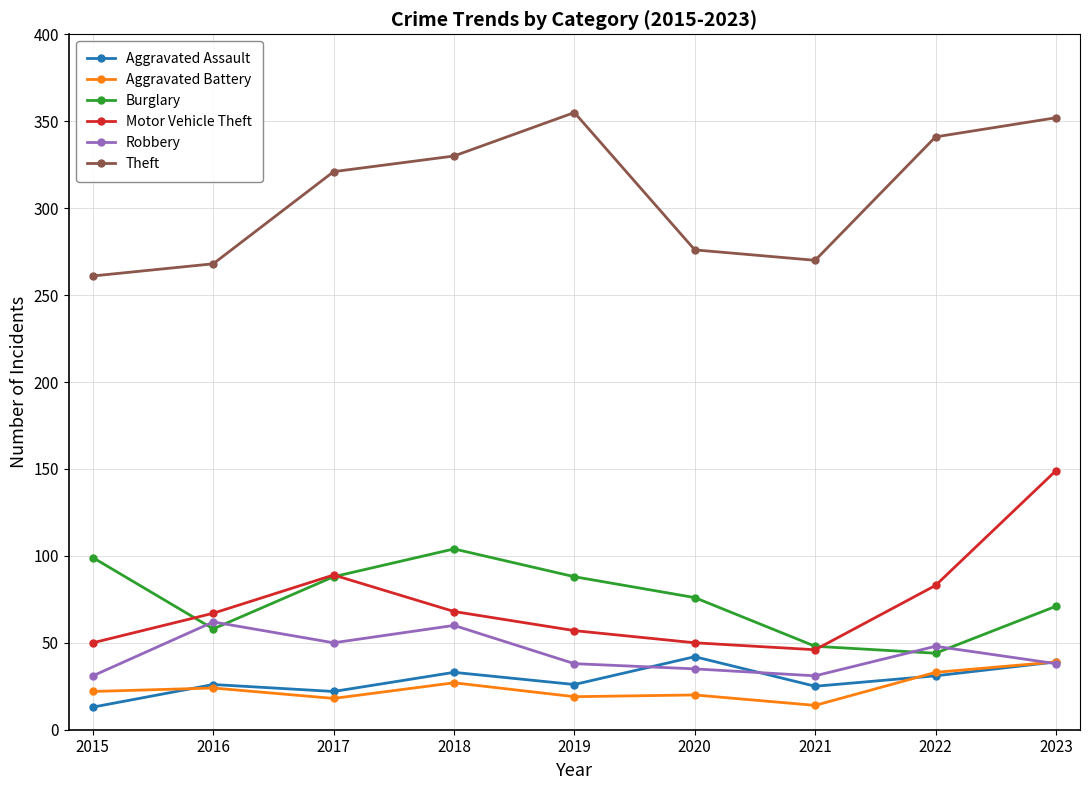

What is the difference between the Theft values at 2015 and 2017?

60